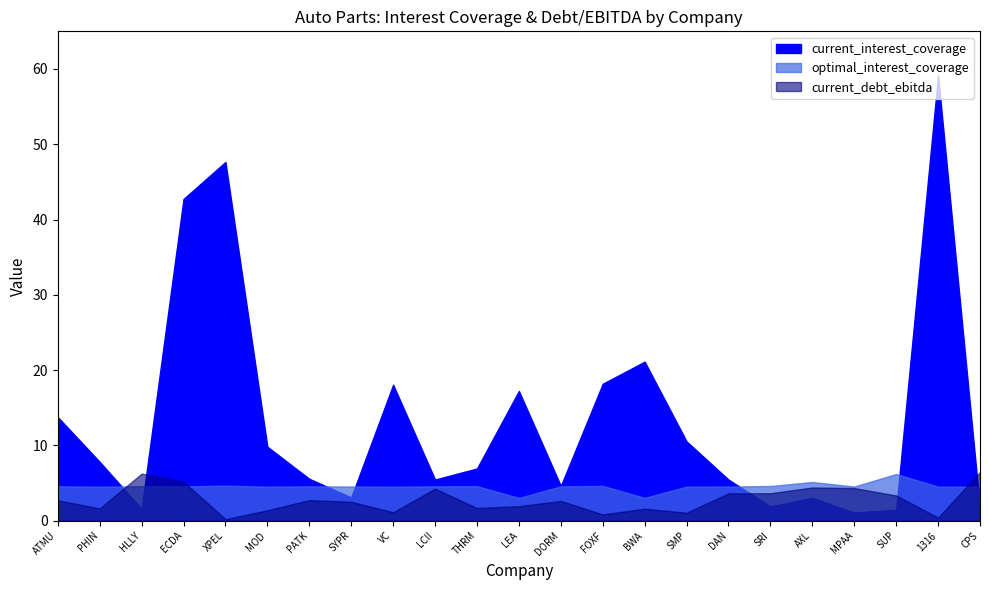

Rank the series by their average value, from highest to lowest.

current_interest_coverage, optimal_interest_coverage, current_debt_ebitda